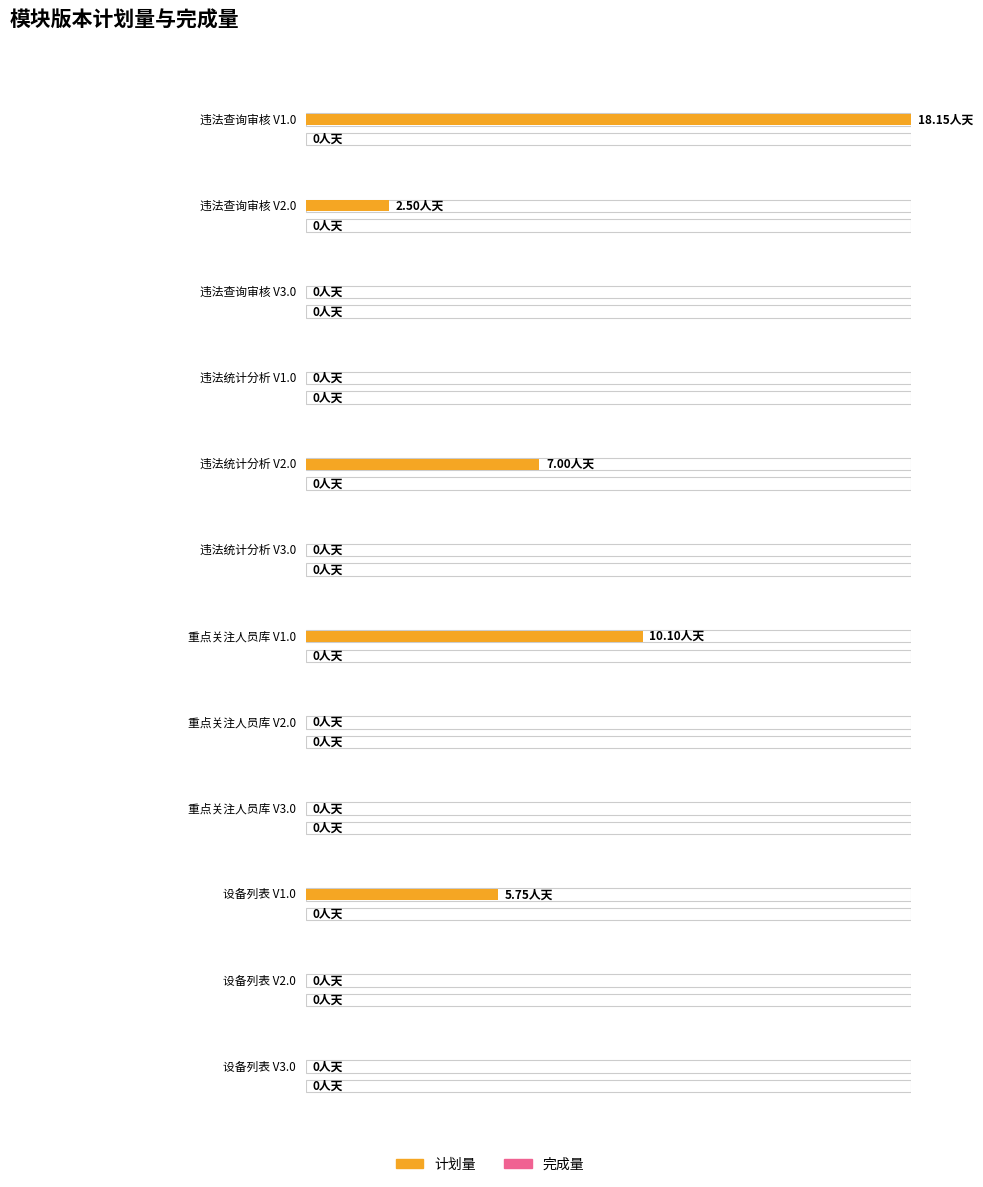

Which label corresponds to the smallest value in the chart?

违法查询审核 V3.0